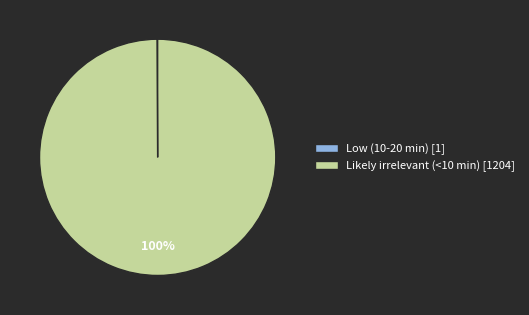

What percentage is the Likely irrelevant (<10 min) [1204] slice, to the nearest percent?

100%